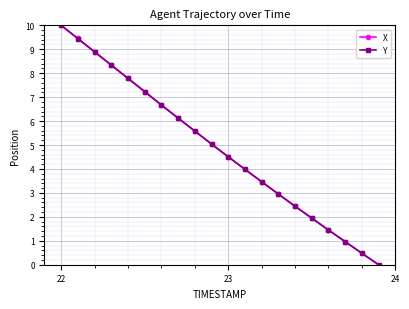

True or false: Y has more than 0 points higher than both neighbors.

False